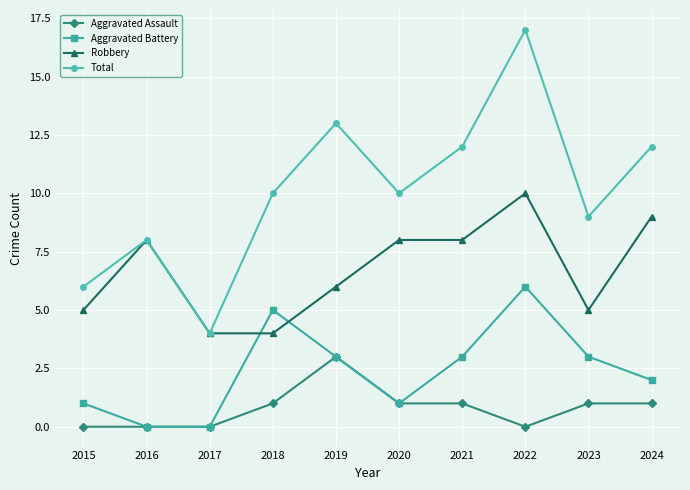

What is the value of the Aggravated Assault point at the 9th from the left?

1